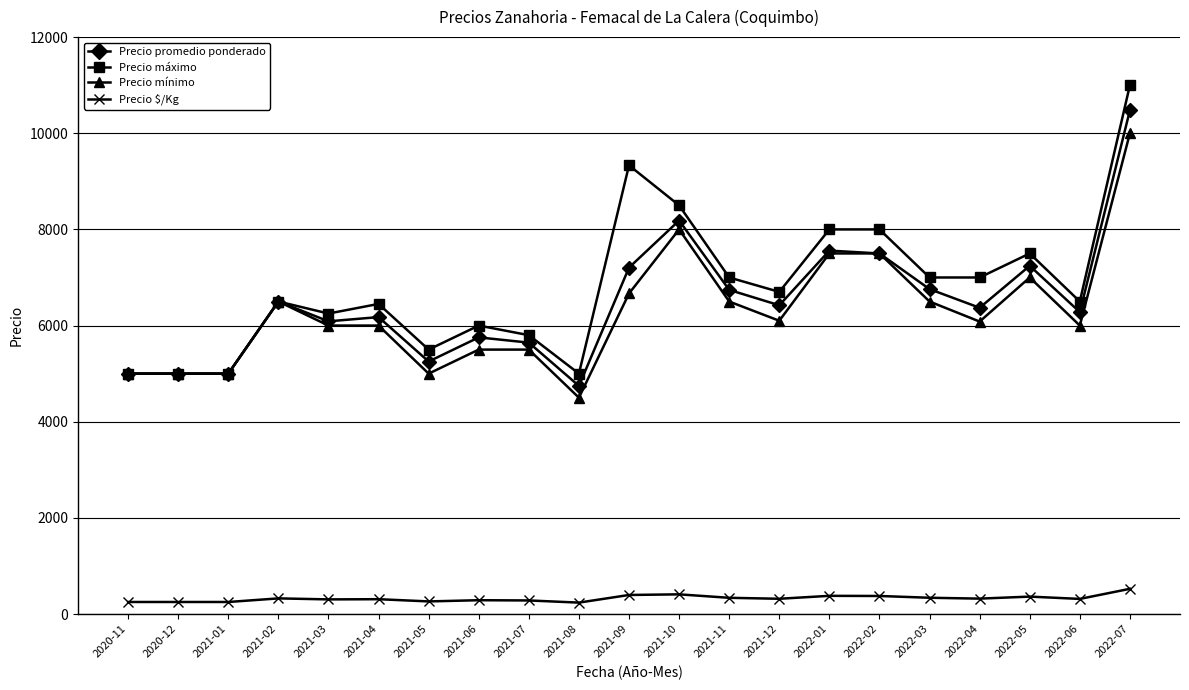

How many series are shown in this chart?

4